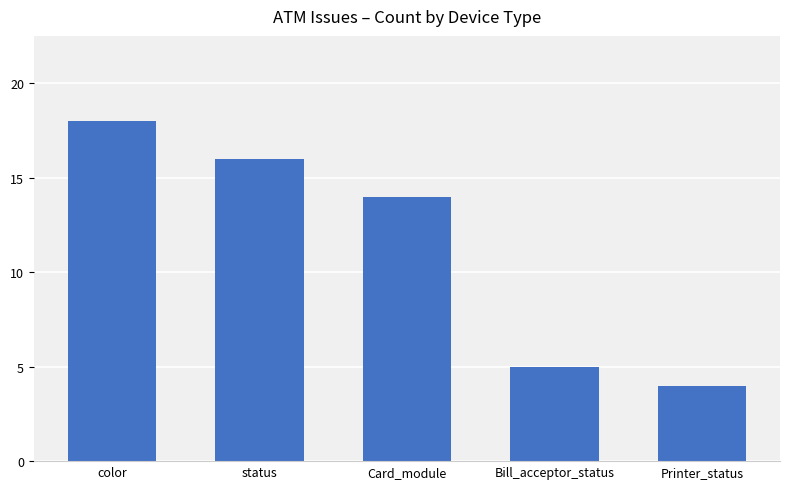

What value does the data have at color, to the nearest 10?

20